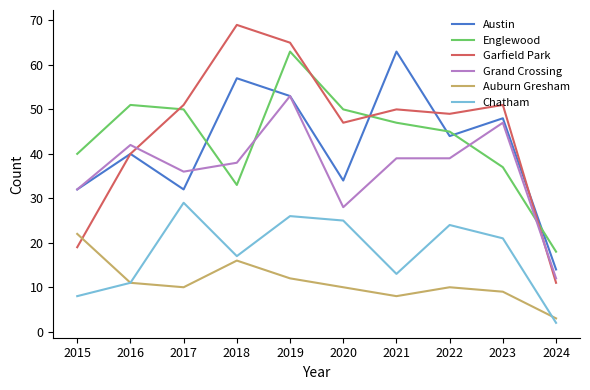

The Austin series shows 57 at 2018. True or false?

True